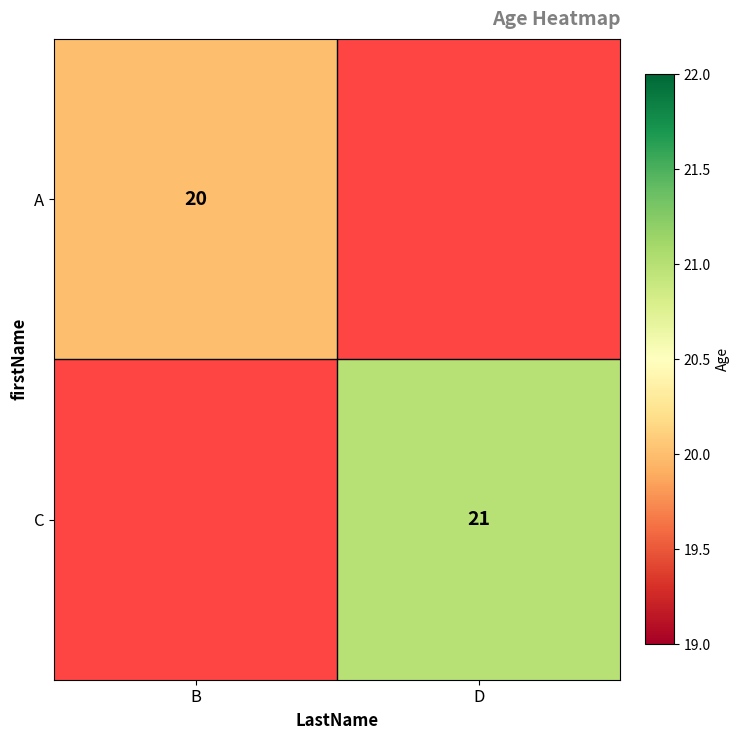

What is the smallest value displayed?

20.0